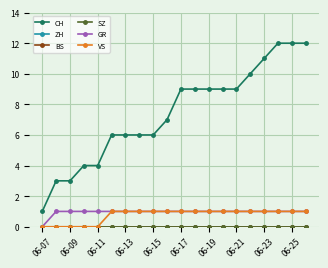

Count the number of categories in the chart.

20